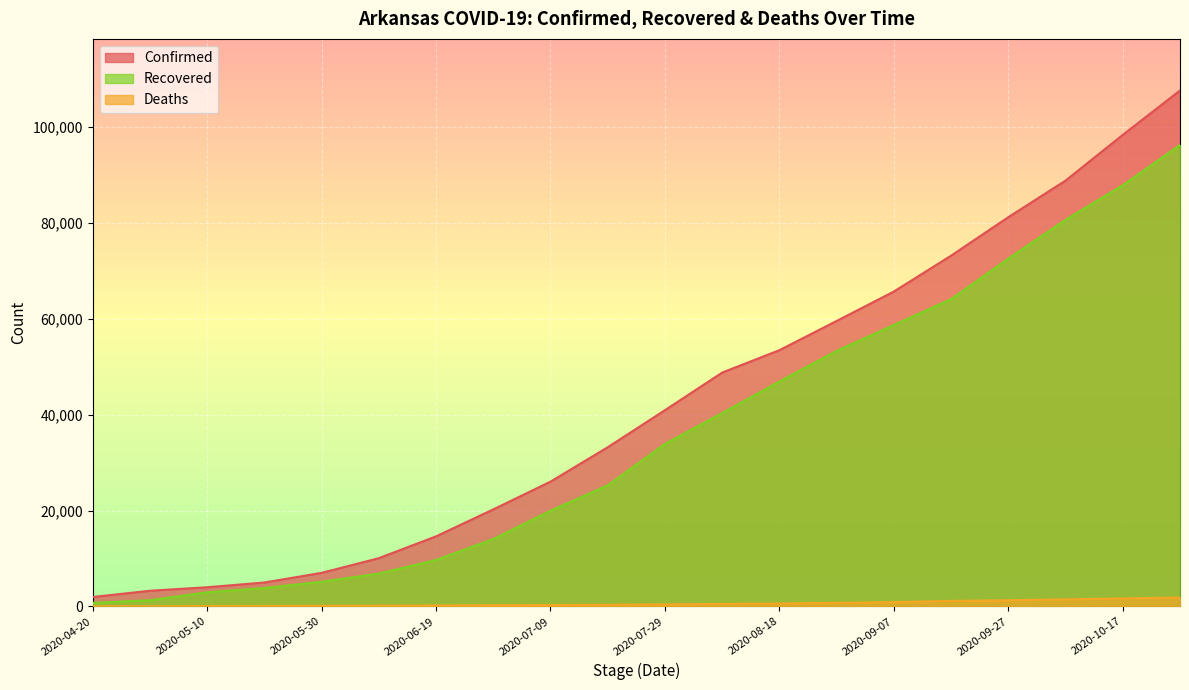

Between 2020-05-30 and 2020-08-08, which series saw the biggest shift?

Confirmed